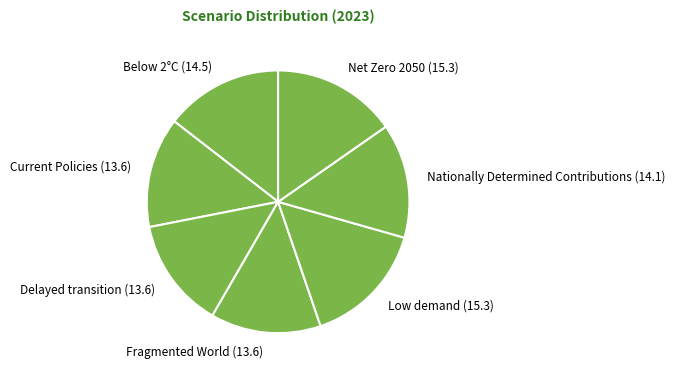

True or false: Current Policies accounts for 14% of the total.

True